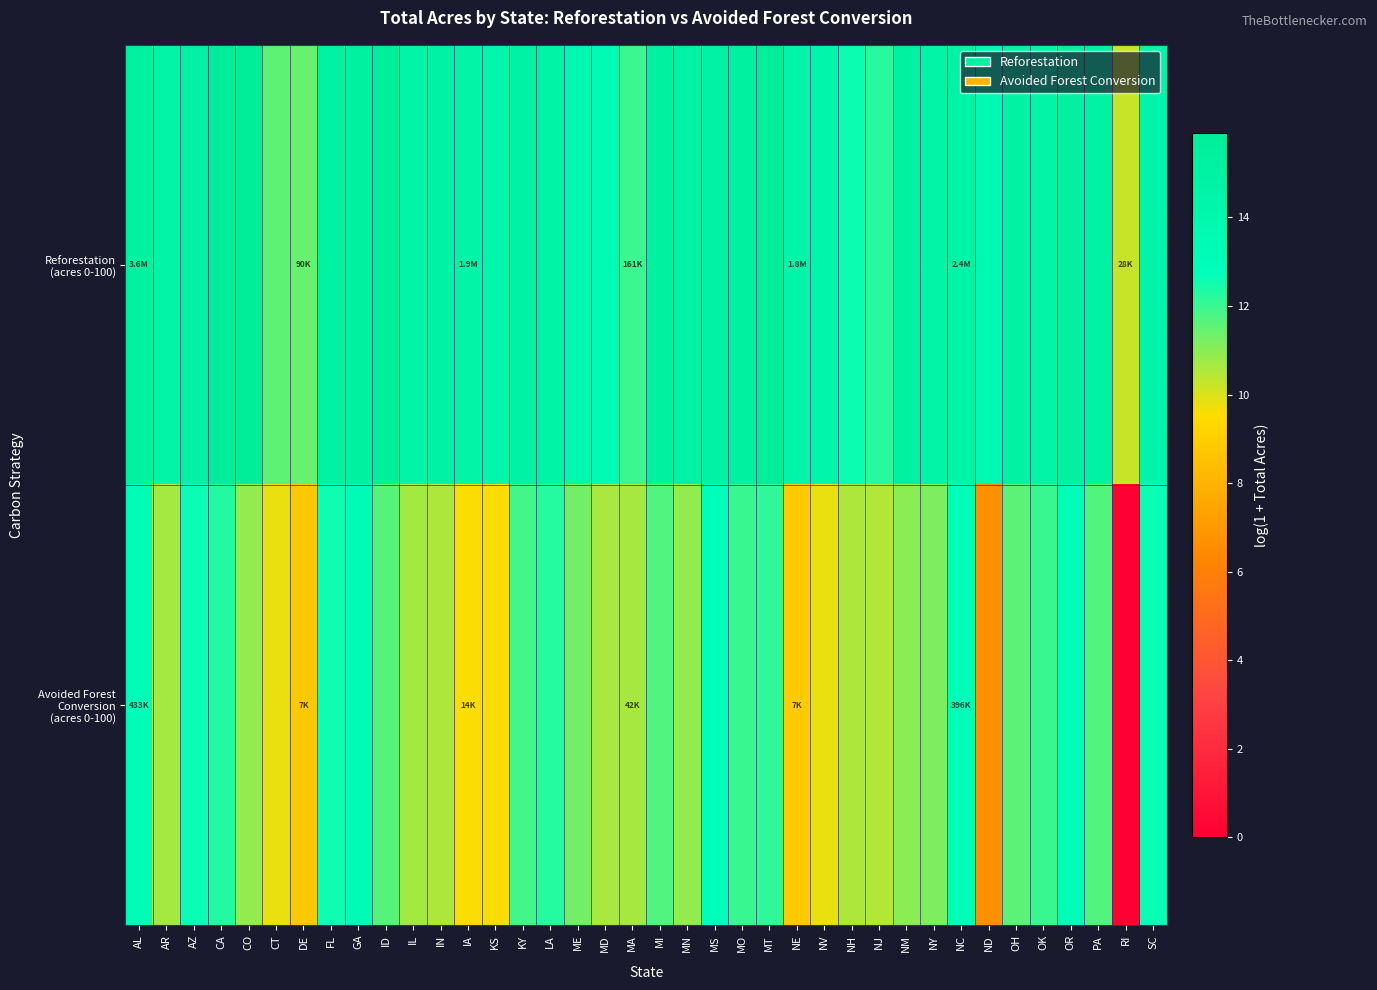

Which series has the largest total across all categories?

Reforestation (acres 0-100)